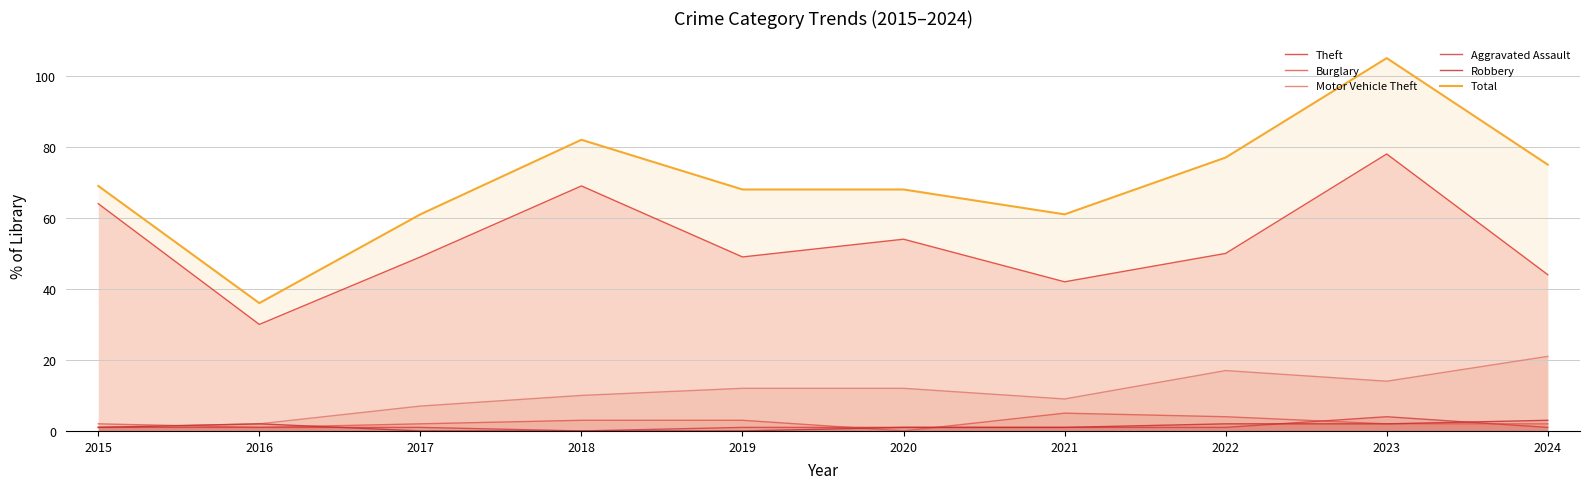

In Aggravated Assault, how many points are lower than both neighbors (excluding endpoints)?

1